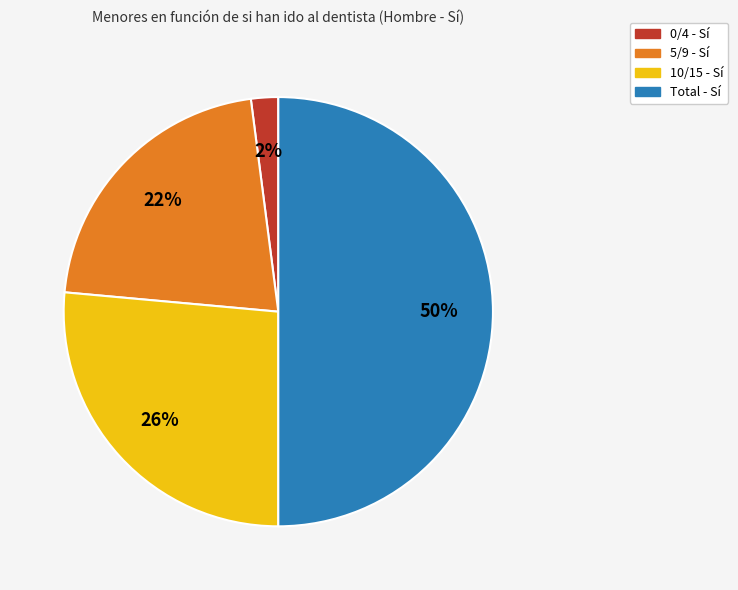

To the nearest percent, what percentage of the pie is 0/4 - Sí?

2%